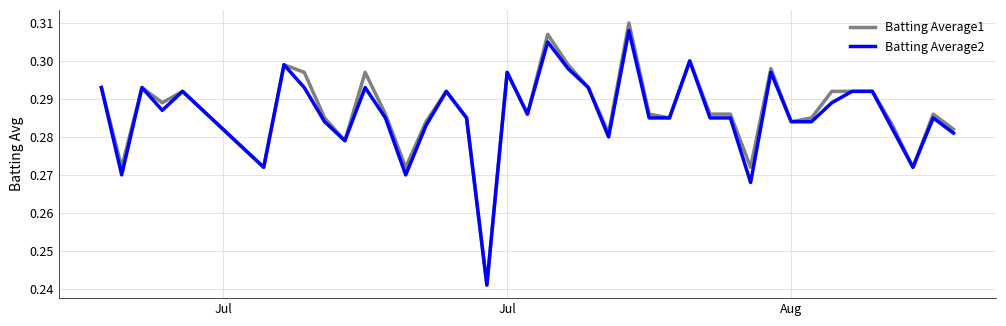

Which series has the largest range (max minus min)?

Batting Average1